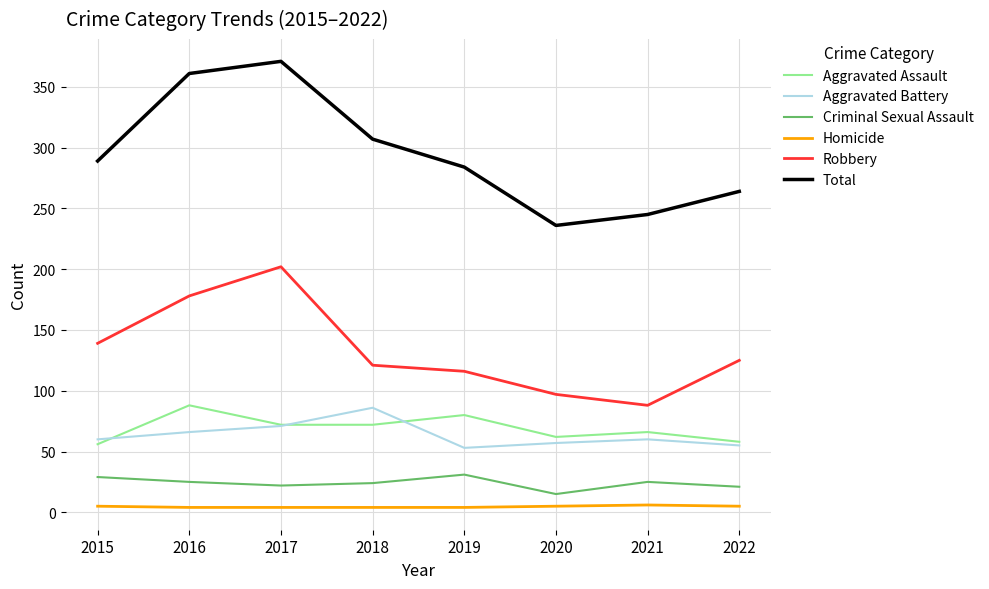

True or false: Aggravated Assault has more than 0 interior local peaks.

True